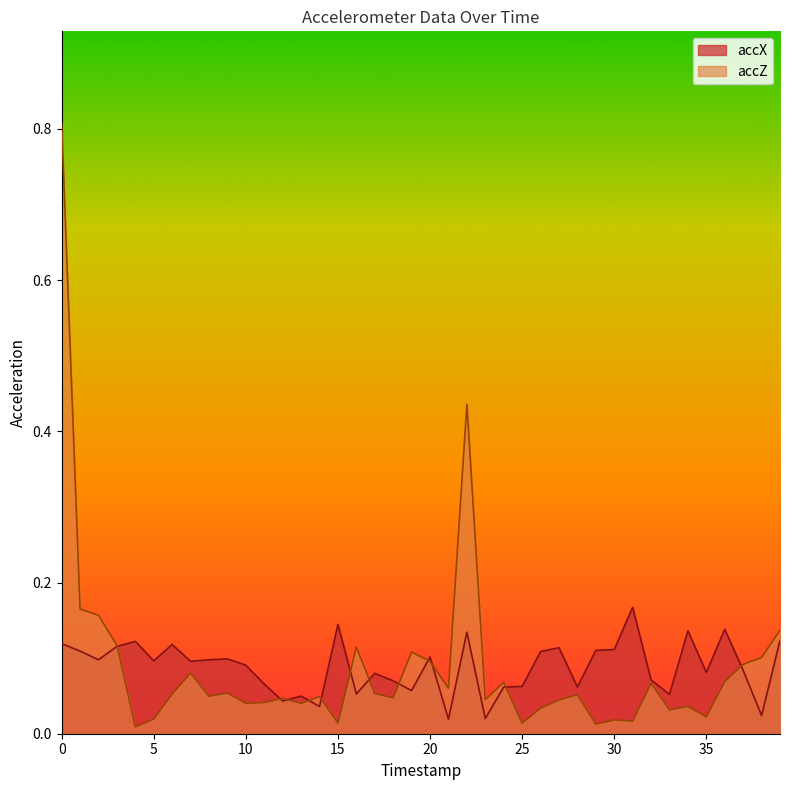

At 39, list the series in order from smallest to largest.

accX, accZ